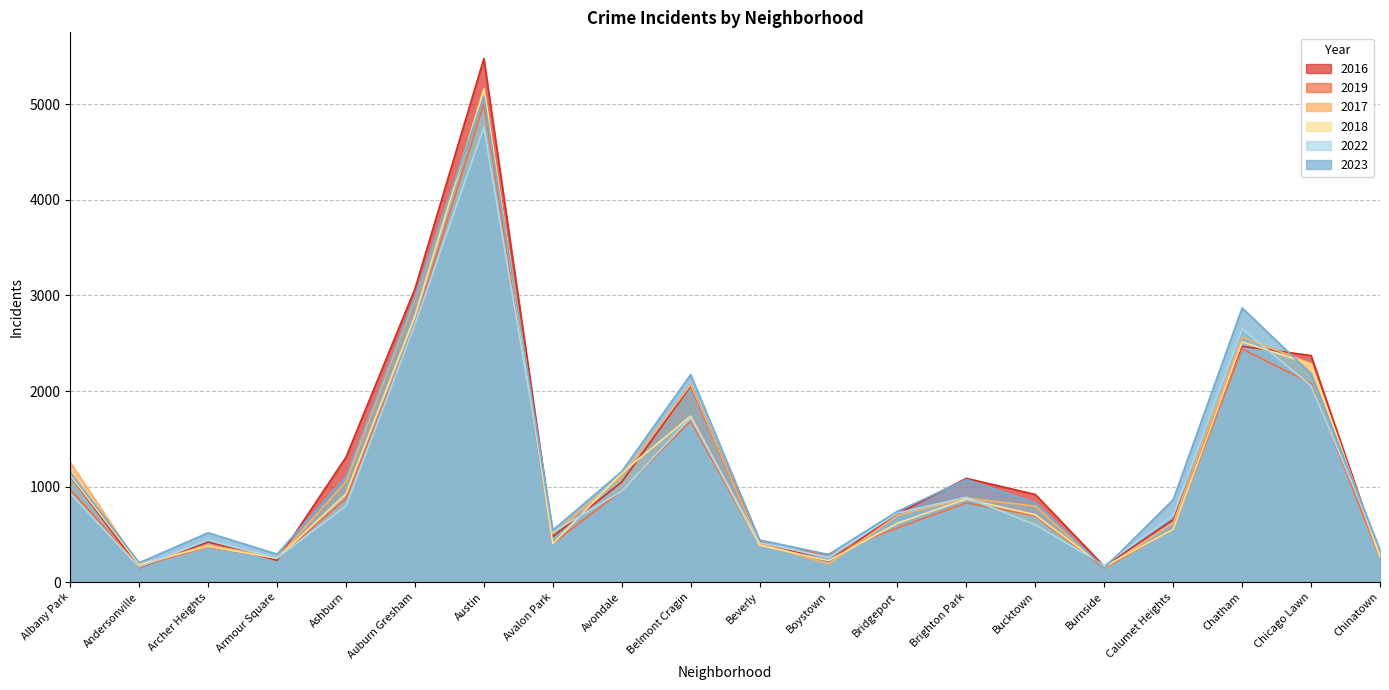

Is the value of 2019 at Albany Park greater than the value of 2023 at Ashburn?

No